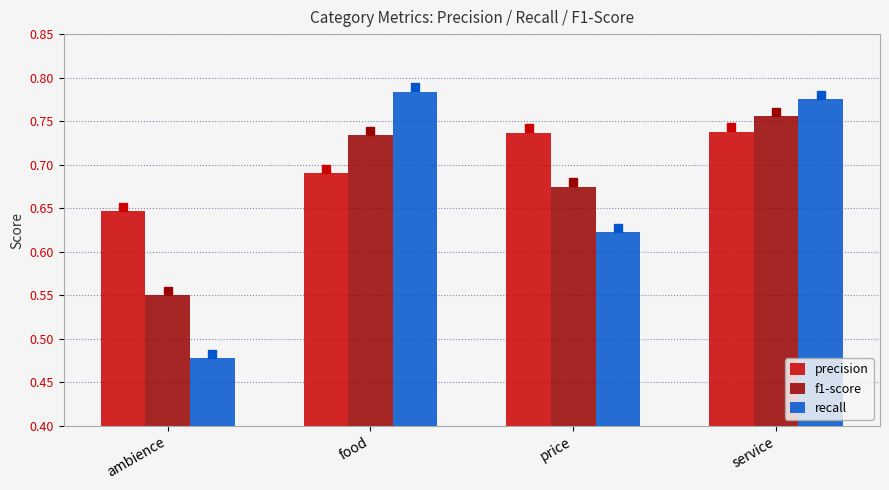

Which series has the widest spread of values?

recall